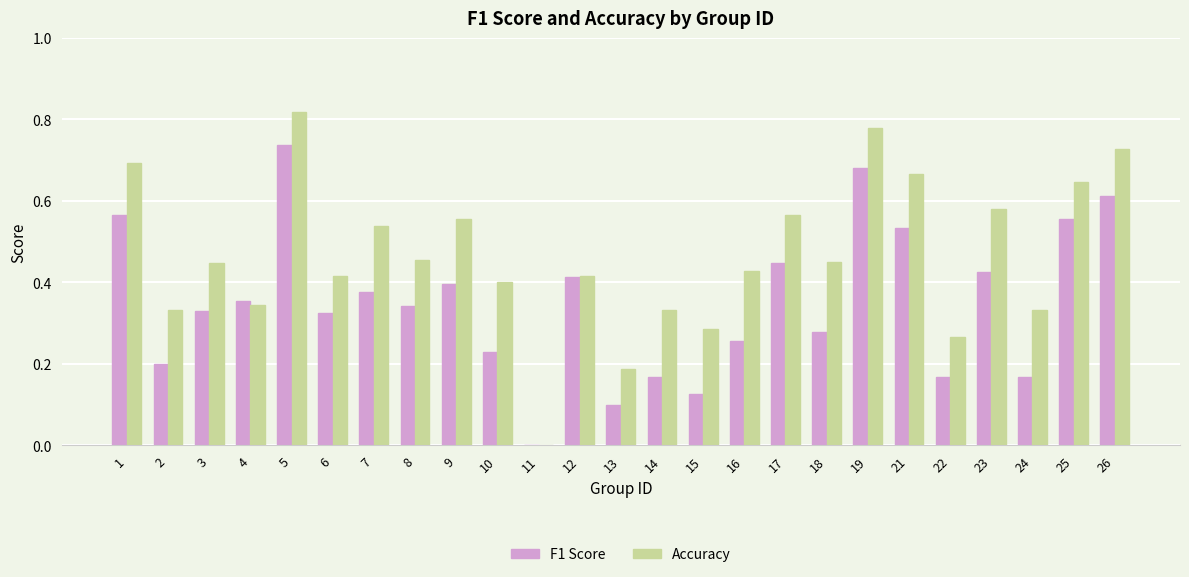

Is it true that F1 Score equals 0.1 at 10?

False